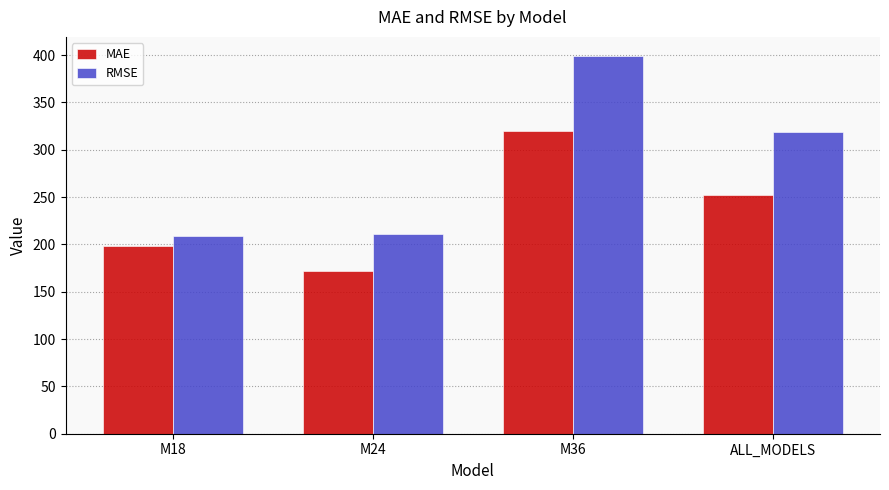

Reading right to left, what are all the values shown in this chart?

MAE: ALL_MODELS=252.4	M36=319.7	M24=172.0	M18=198.1
RMSE: ALL_MODELS=319.0	M36=399.2	M24=211.5	M18=209.2